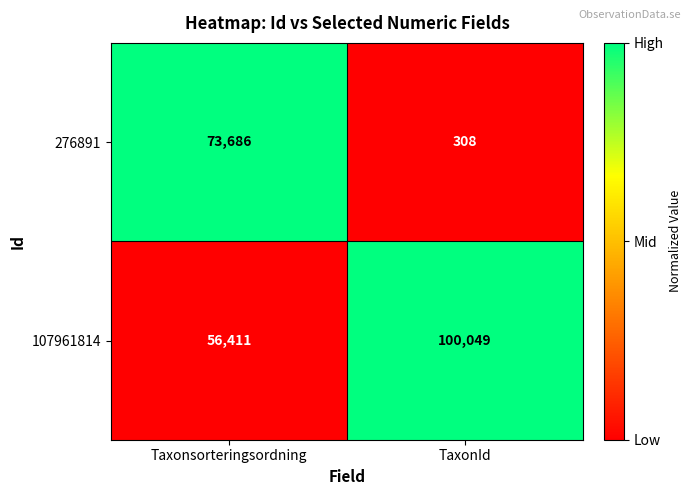

Between Taxonsorteringsordning and TaxonId, which series saw the biggest shift?

276891